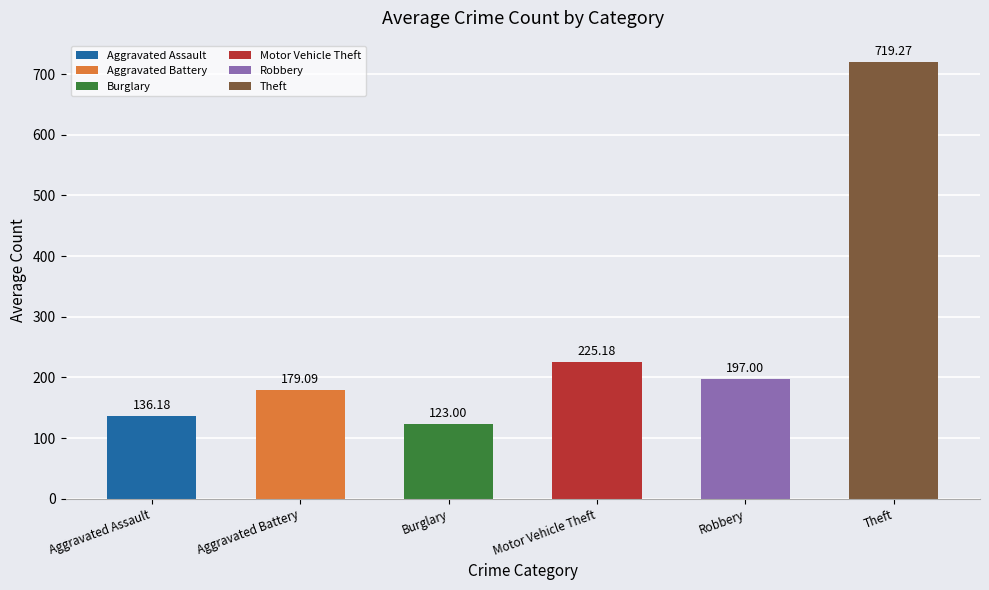

What is the difference between the maximum and minimum values?

596.3